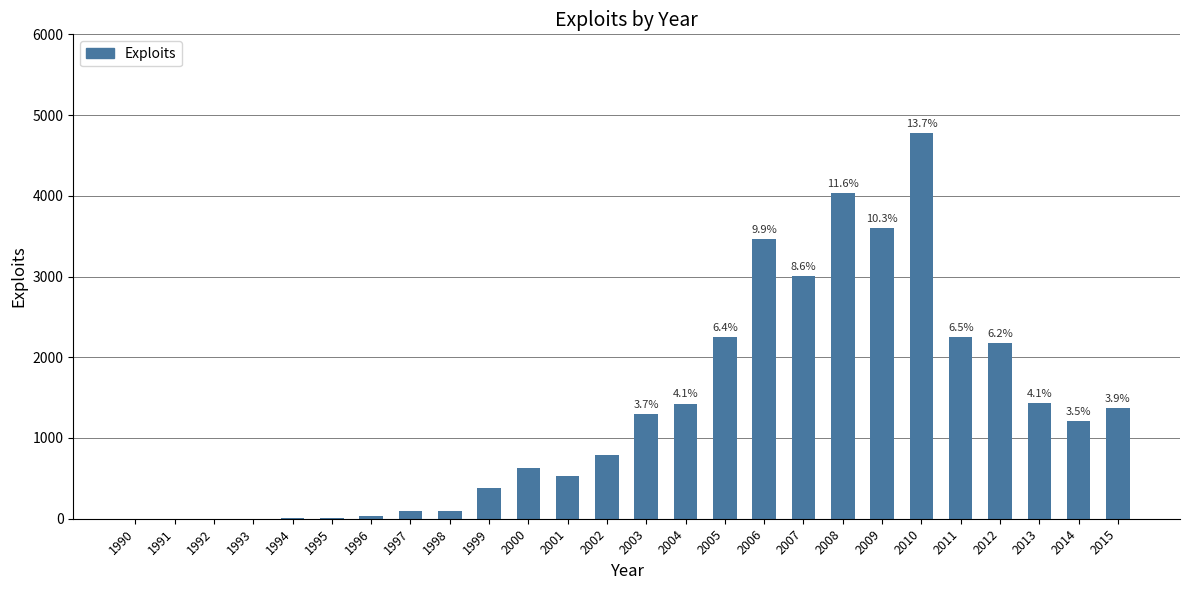

What is the average value?

1342